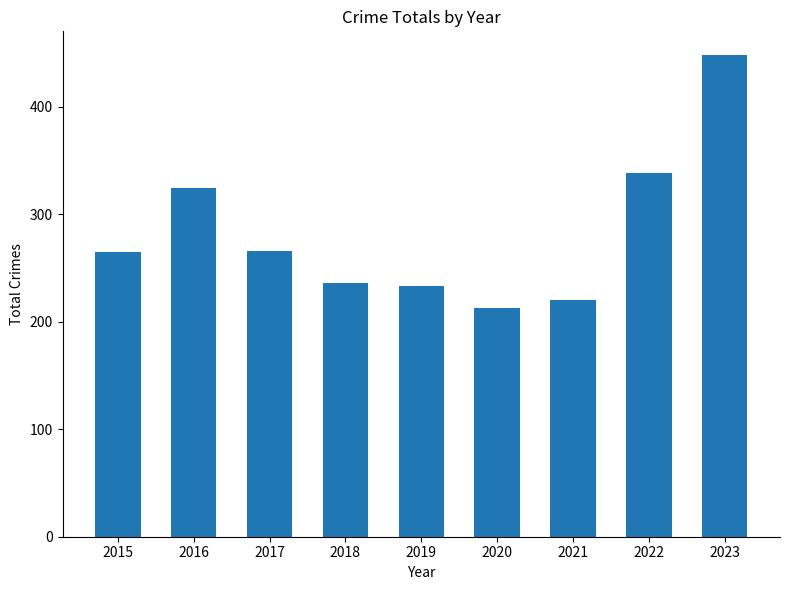

What is the difference between the second highest and minimum values?

126